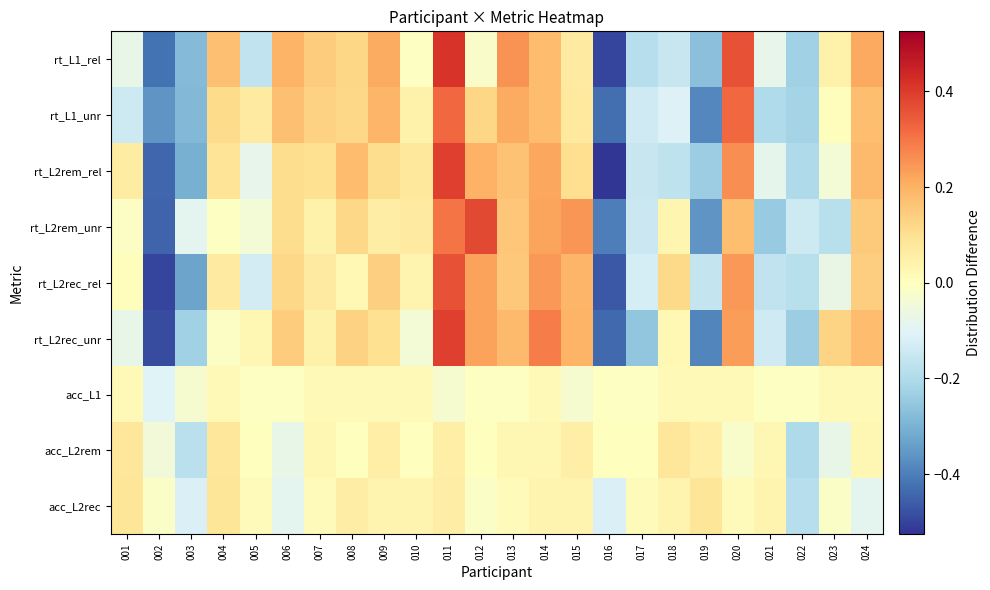

At how many categories does at least one series exceed 0?

21